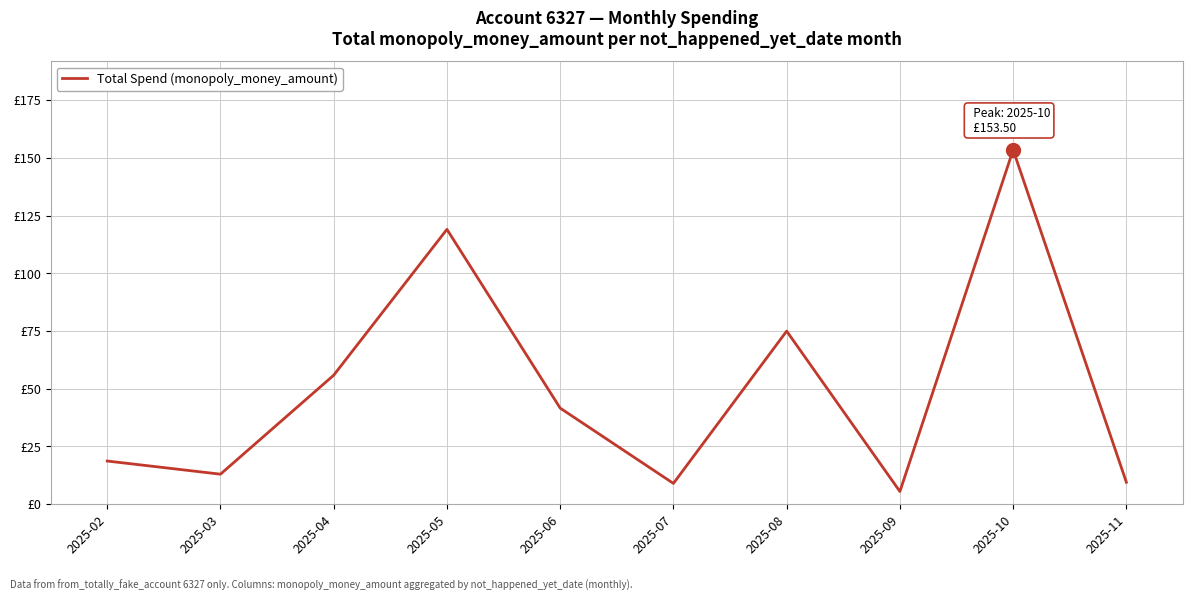

Does the chart display data point markers on the line(s)?

No